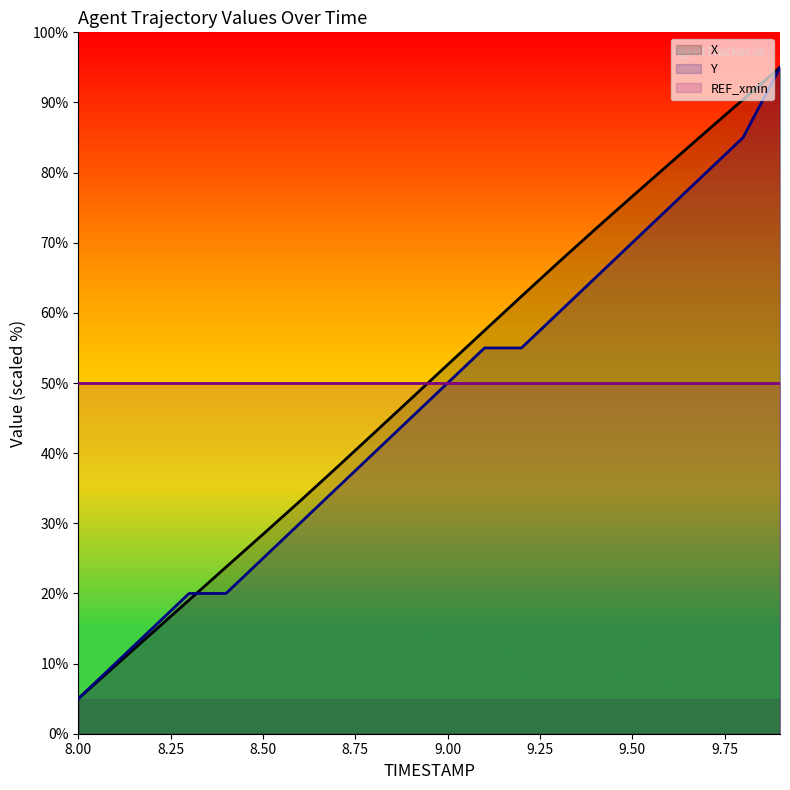

Which series has the widest spread of values?

X